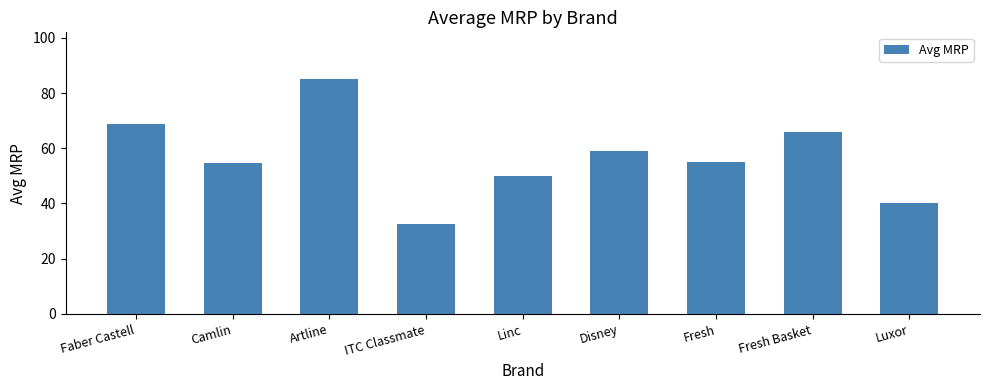

What is the label of the 9th bar from the left?

Luxor